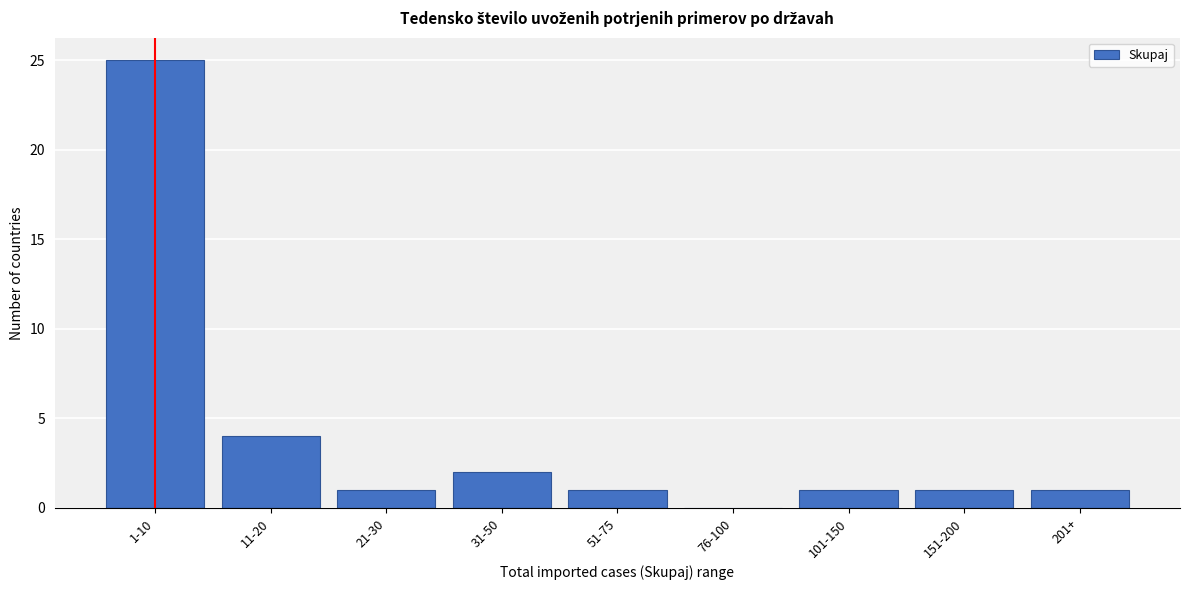

Reading left to right, what are all the values shown in this chart?

1-10=25	11-20=4	21-30=1	31-50=2	51-75=1	76-100=0	101-150=1	151-200=1	201+=1